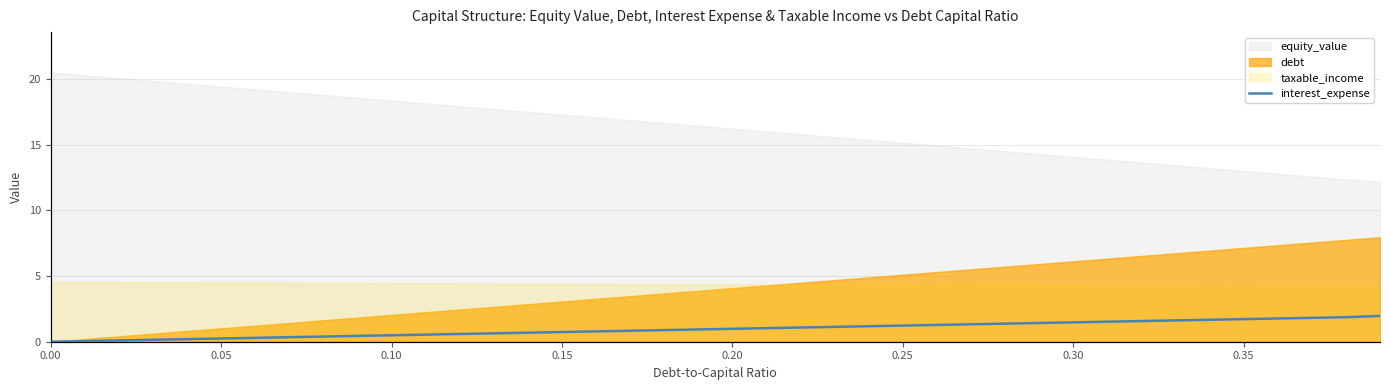

What is the maximum value for equity_value?

20.5